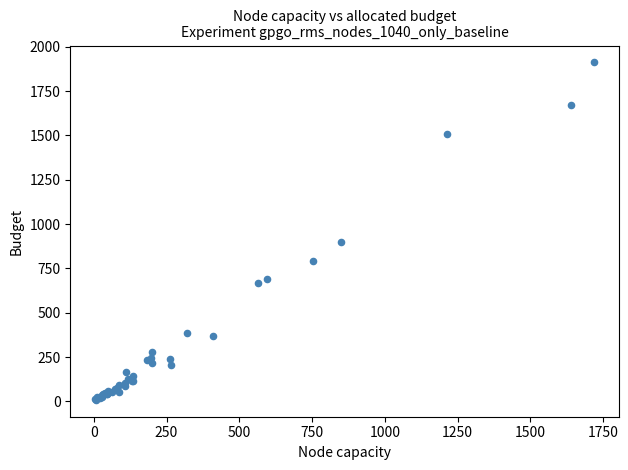

What Y value in the scatter plot is closest to 960?

898